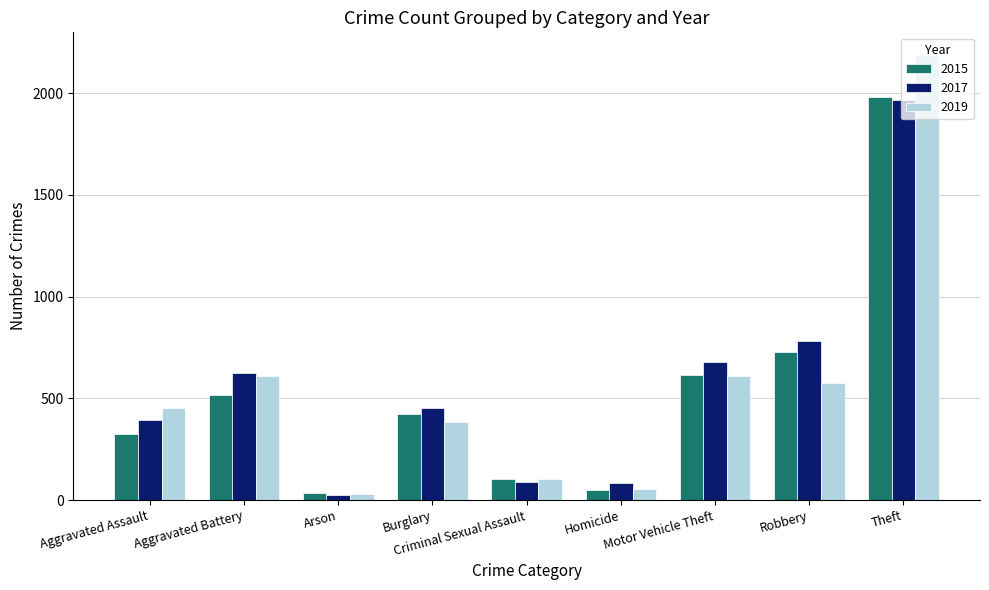

How many data points in 2019 are less than 452?

4